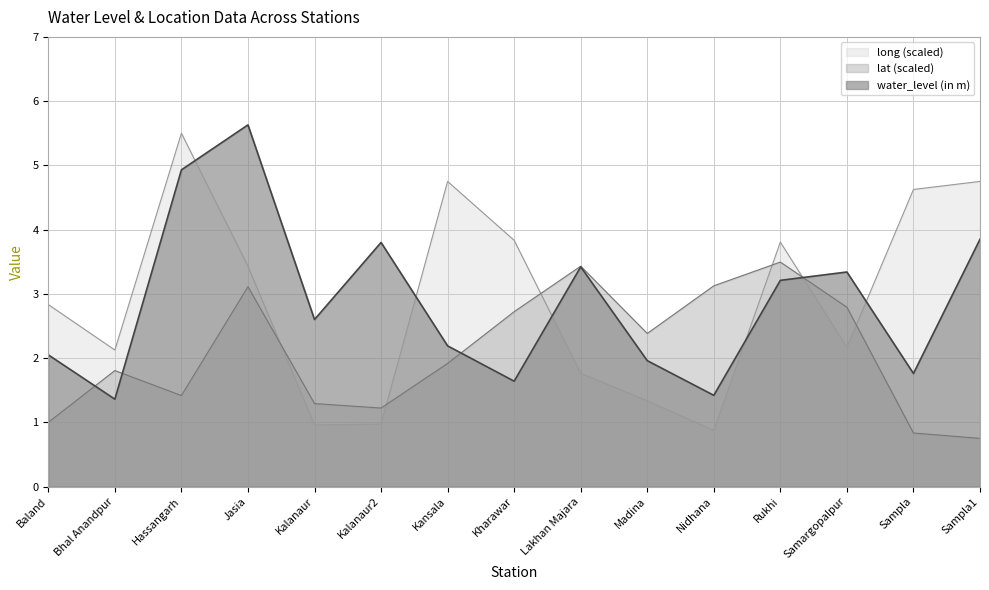

The lat series shows 2.7 at Kharawar. True or false?

True